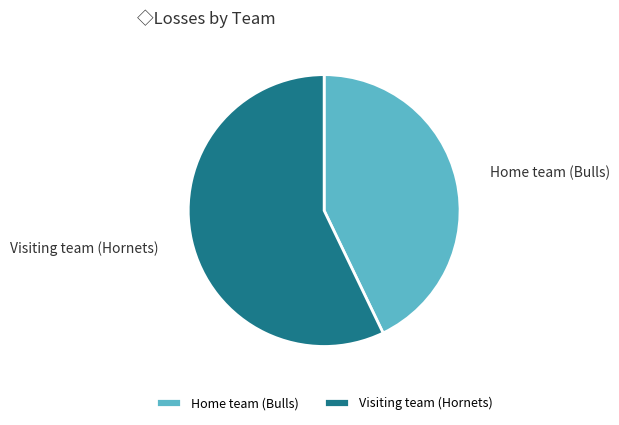

Is the sum of Visiting team (Hornets) and Home team (Bulls) greater than half?

Yes